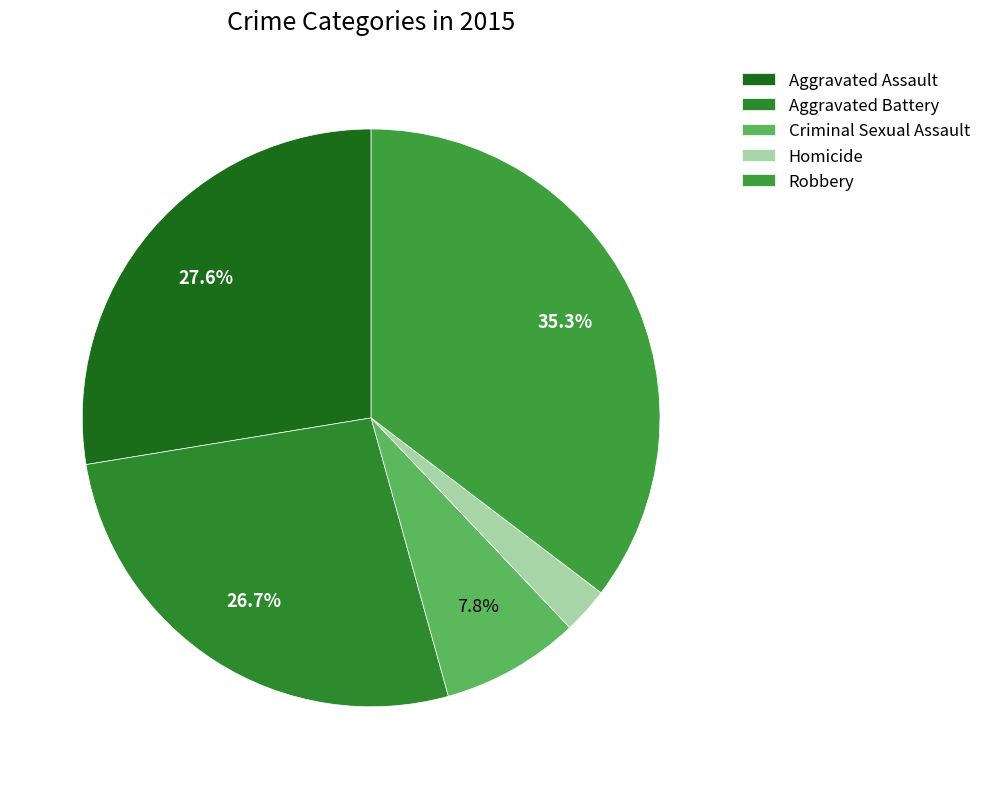

Which category has the biggest portion of the pie?

Robbery